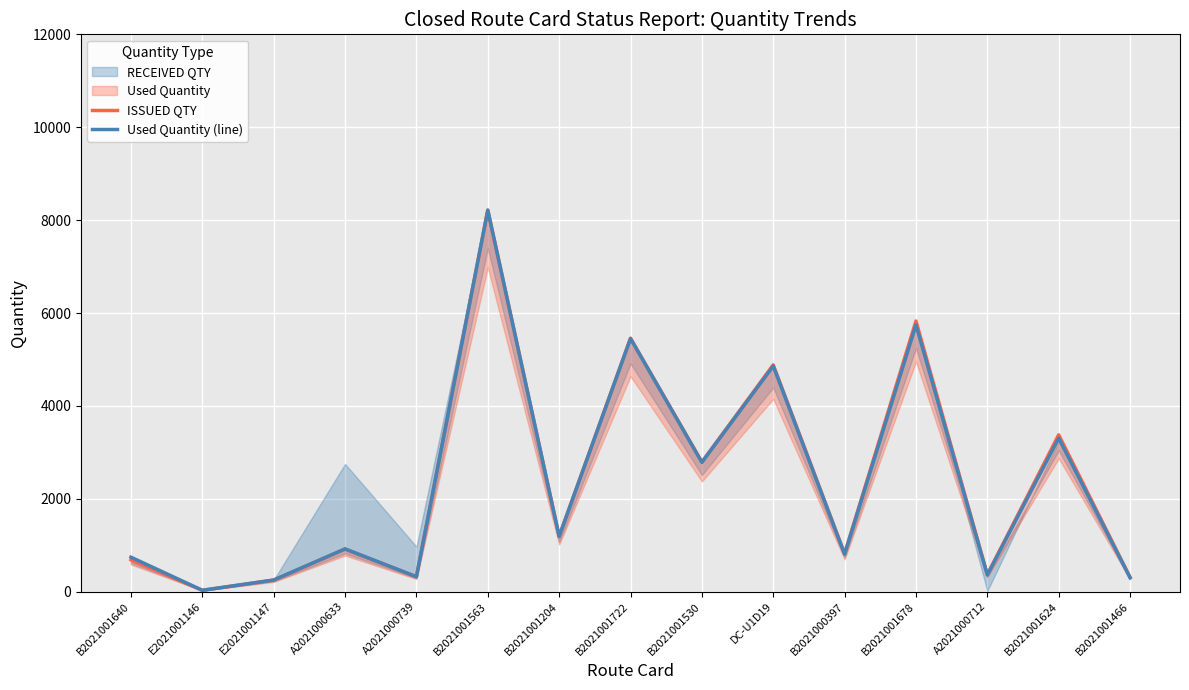

What is the spread (max minus min) of values at B2021001466?

11.0